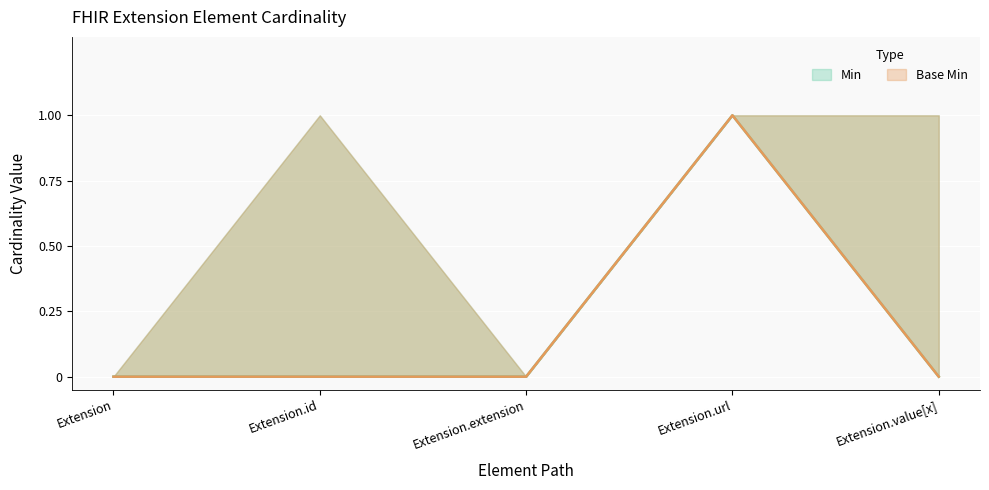

Reading left to right, transcribe all the data shown in this chart.

Min: Extension=0	Extension.id=0	Extension.extension=0	Extension.url=1	Extension.value[x]=0
Base Min: Extension=0	Extension.id=0	Extension.extension=0	Extension.url=1	Extension.value[x]=0